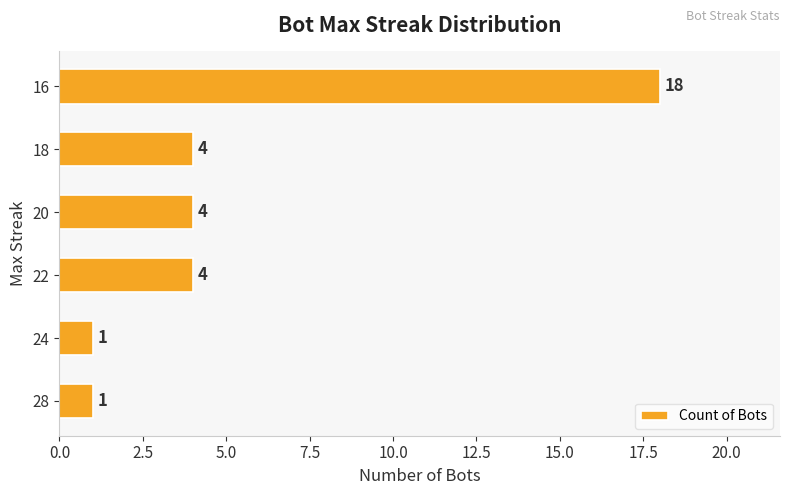

What is the sum of all values?

32